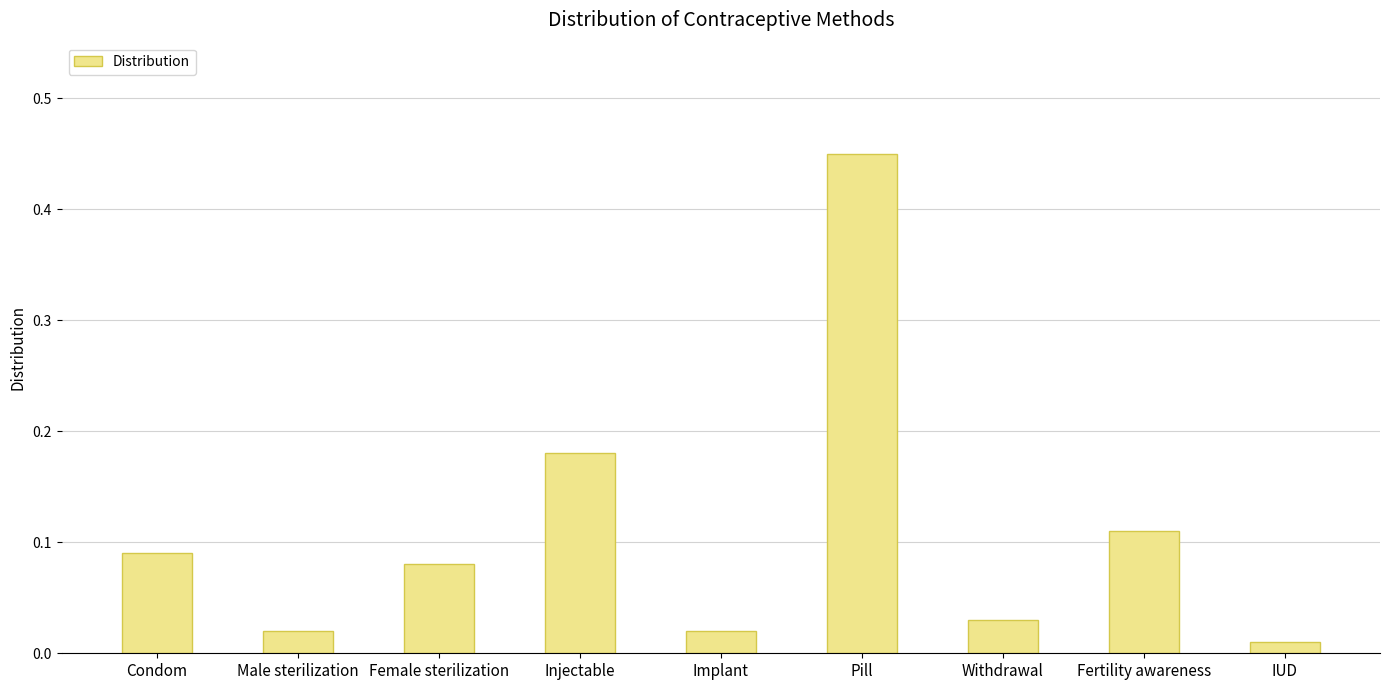

Count the number of data series in this chart.

1